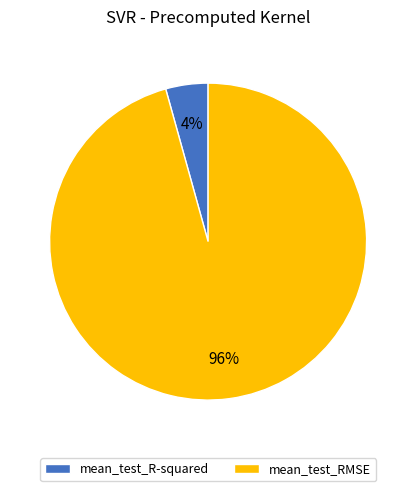

The mean_test_RMSE slice represents 96% of the pie. True or false?

True